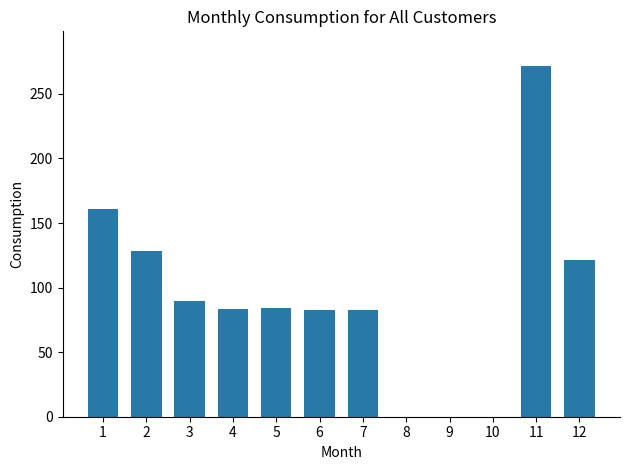

What is the sum of all values?

1104.2